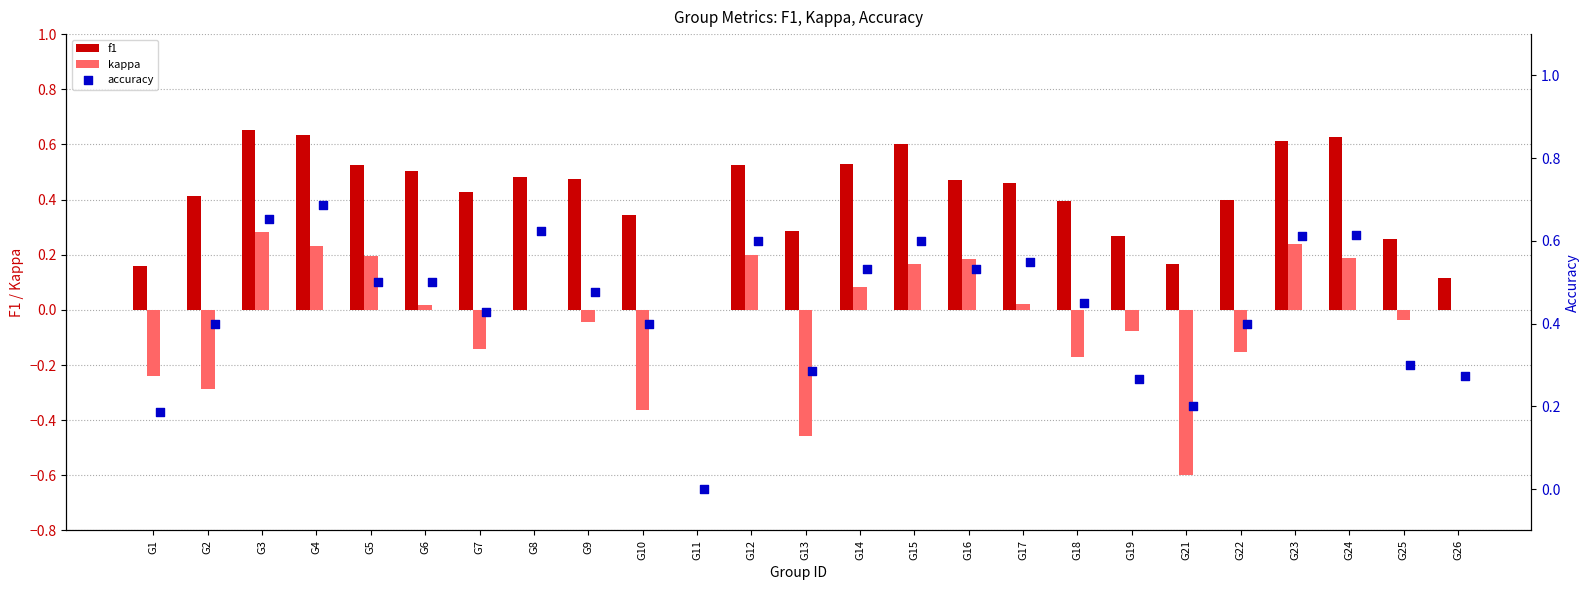

What are all the series names shown in the legend?

f1, kappa, accuracy